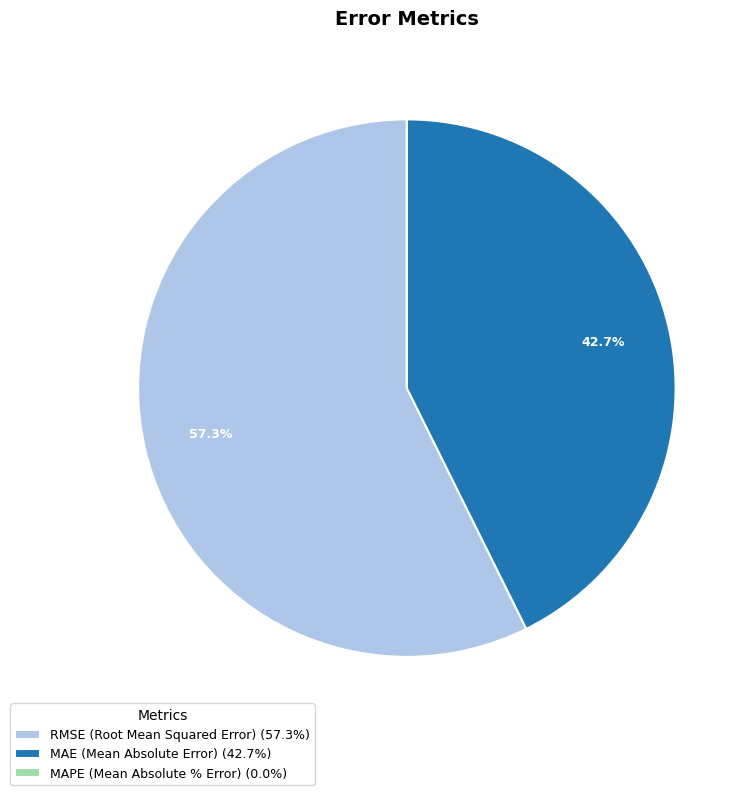

Is the sum of MAE (Mean Absolute Error) (42.7%) and RMSE (Root Mean Squared Error) (57.3%) greater than half?

Yes